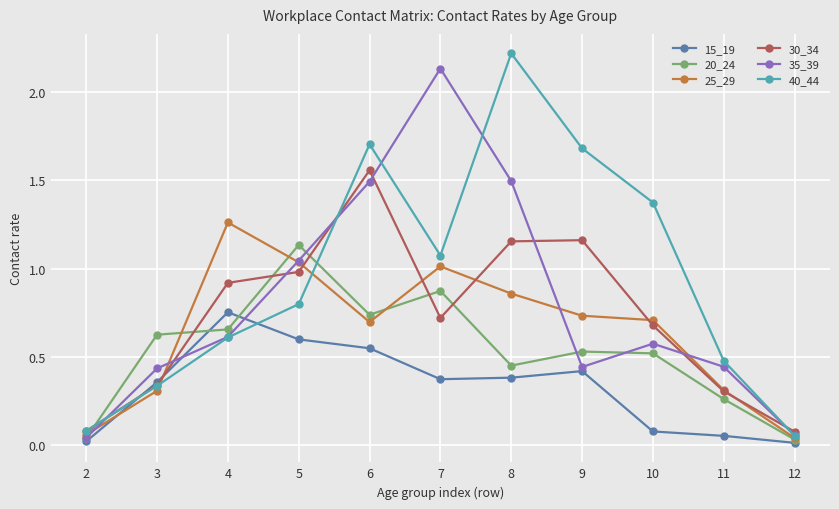

At which category is the sum across all series the highest?

6